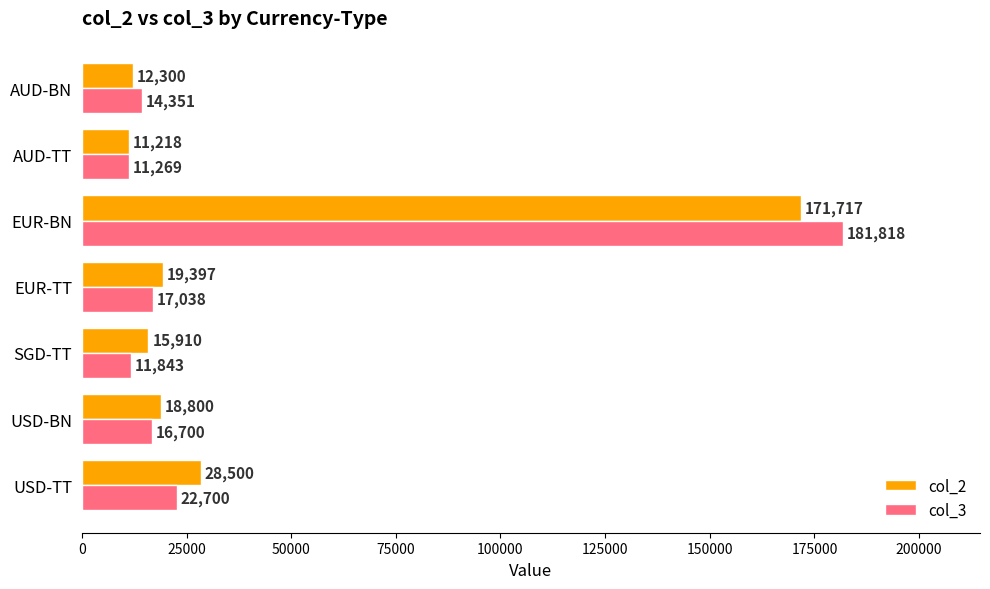

Which category has the lowest value in the col_3 series?

AUD-TT